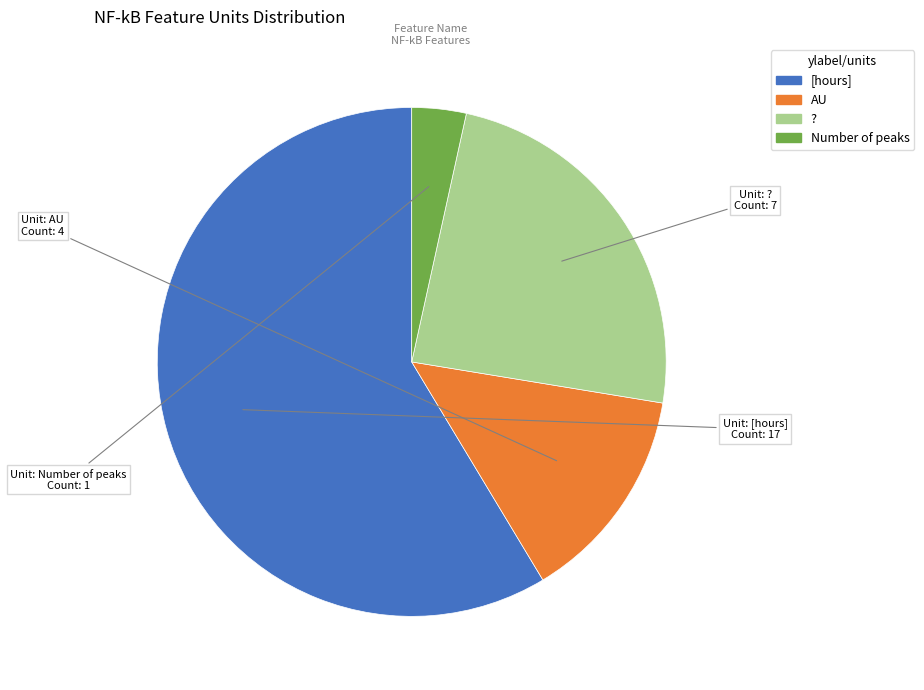

Is there a majority slice in this chart?

Yes